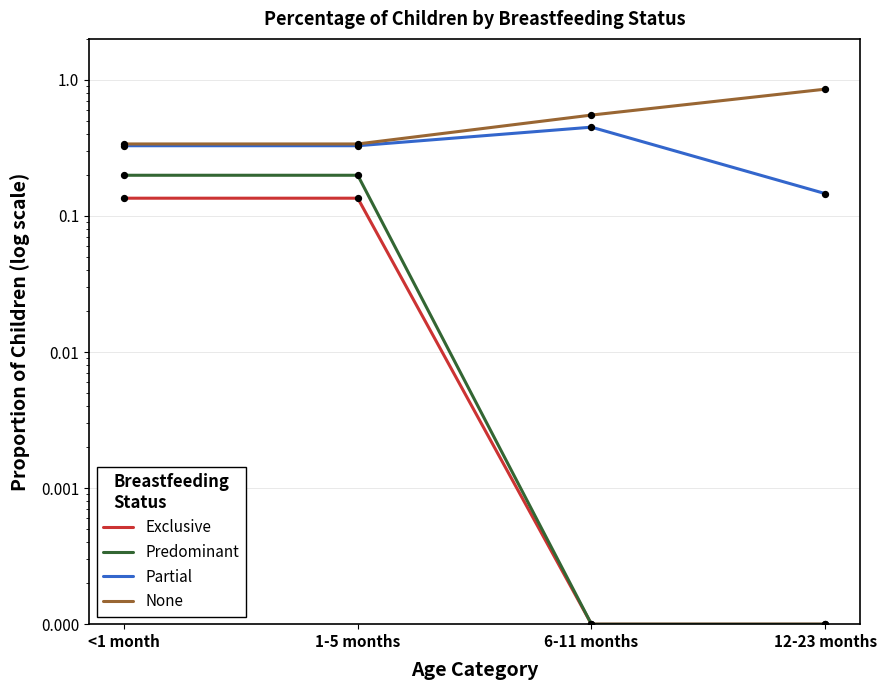

Which series has the largest total across all categories?

None